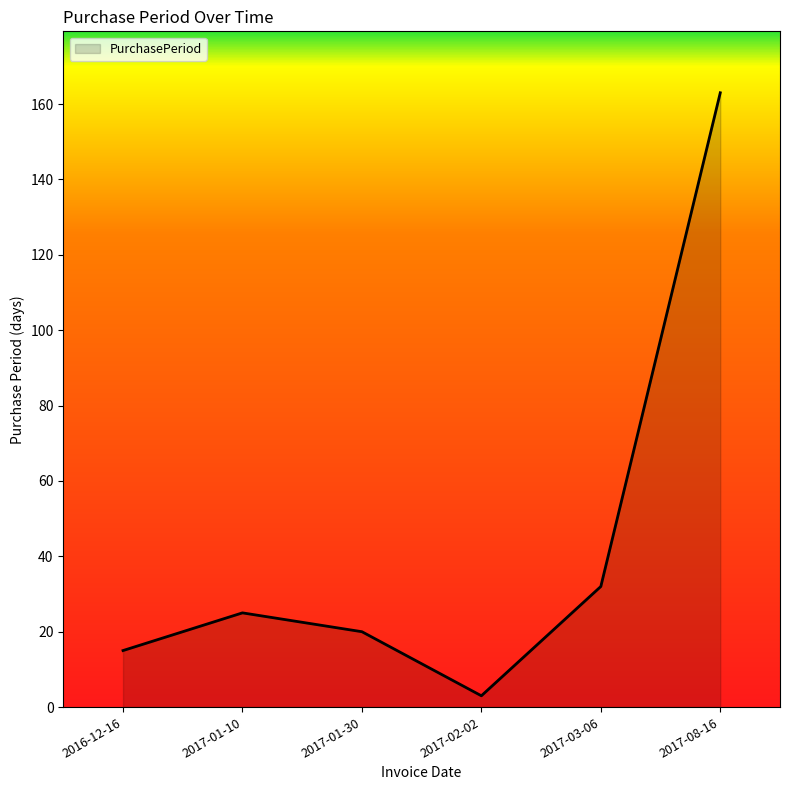

What is the smallest value displayed?

3